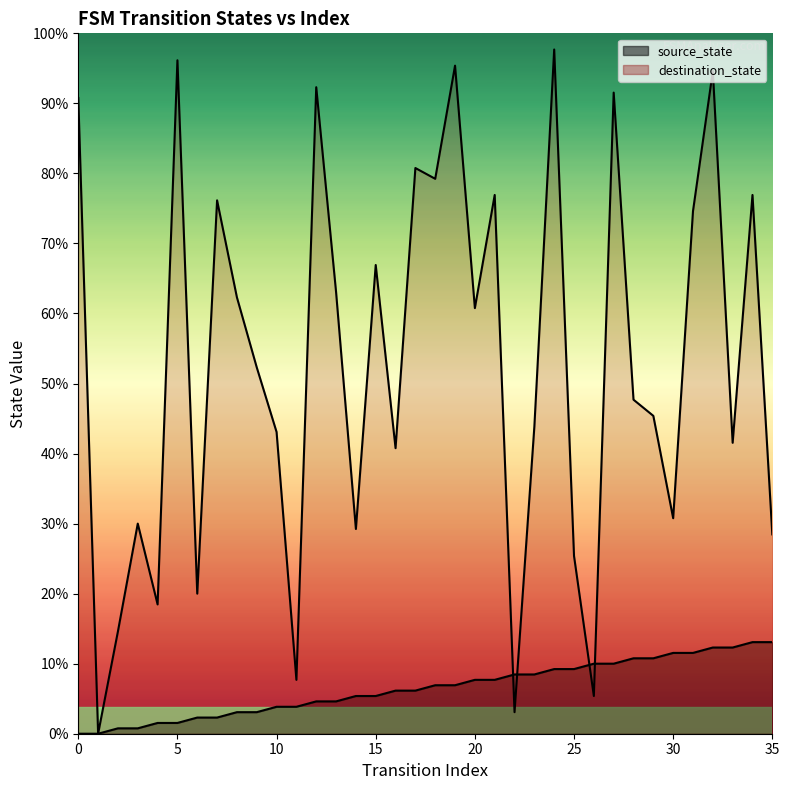

Reading left to right, what are all the values shown in this chart?

source_state: 0=0	1=0	2=1	3=1	4=2	5=2	6=3	7=3	8=4	9=4	10=5	11=5	12=6	13=6	14=7	15=7	16=8	17=8	18=9	19=9	20=10	21=10	22=11	23=11	24=12	25=12	26=13	27=13	28=14	29=14	30=15	31=15	32=16	33=16	34=17	35=17
destination_state: 0=118	1=0	2=19	3=39	4=24	5=125	6=26	7=99	8=81	9=68	10=56	11=10	12=120	13=82	14=38	15=87	16=53	17=105	18=103	19=124	20=79	21=100	22=4	23=57	24=127	25=33	26=7	27=119	28=62	29=59	30=40	31=97	32=123	33=54	34=100	35=37